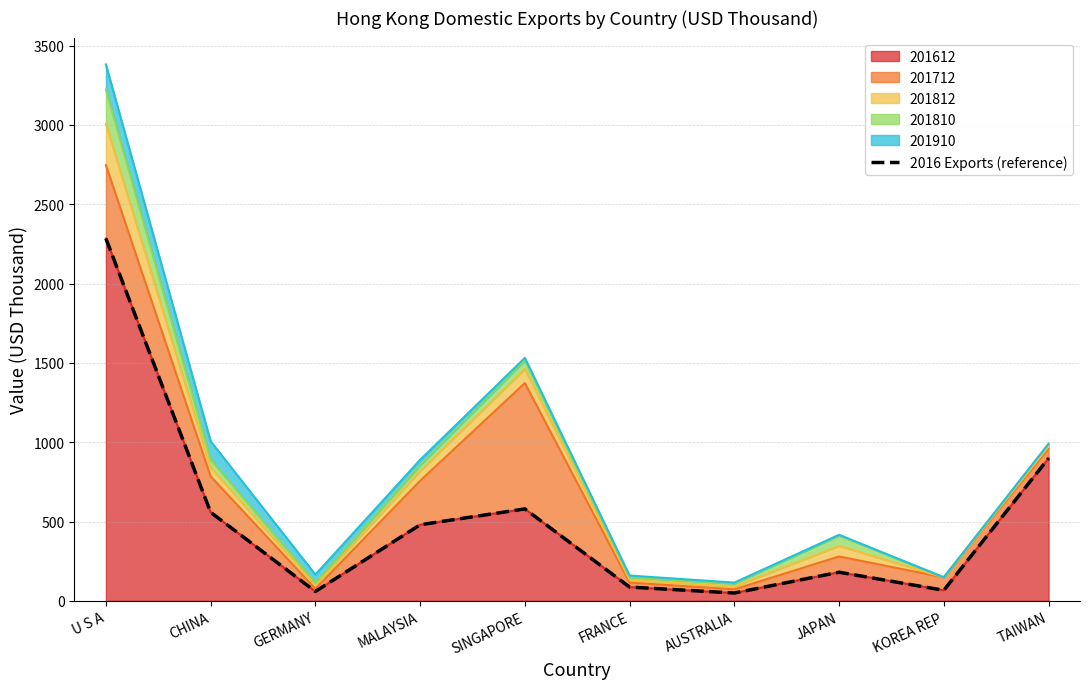

Does the chart display data point markers on the line(s)?

No